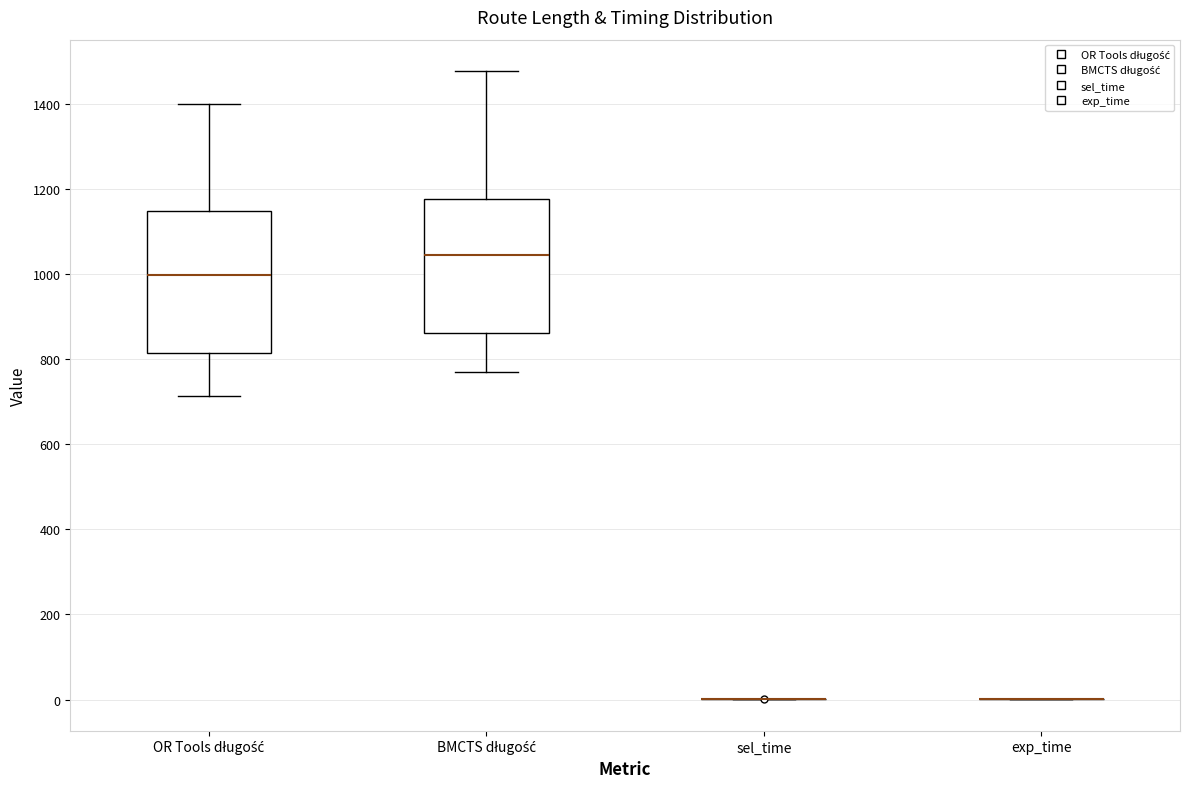

Reading left to right, transcribe this box plot: for each box, give where its median line is, the range the box spans, and where its two whiskers end, as read against the y-axis. The values are not printed on the chart, so give them approximately, as read against the axis.

OR Tools długość: median 1000, box 820 to 1140, whiskers 720 to 1400
BMCTS długość: median 1040, box 860 to 1180, whiskers 760 to 1480
sel_time: box collapsed to a line at 0, whiskers 0 to 0
exp_time: box collapsed to a line at 0, whiskers 0 to 0